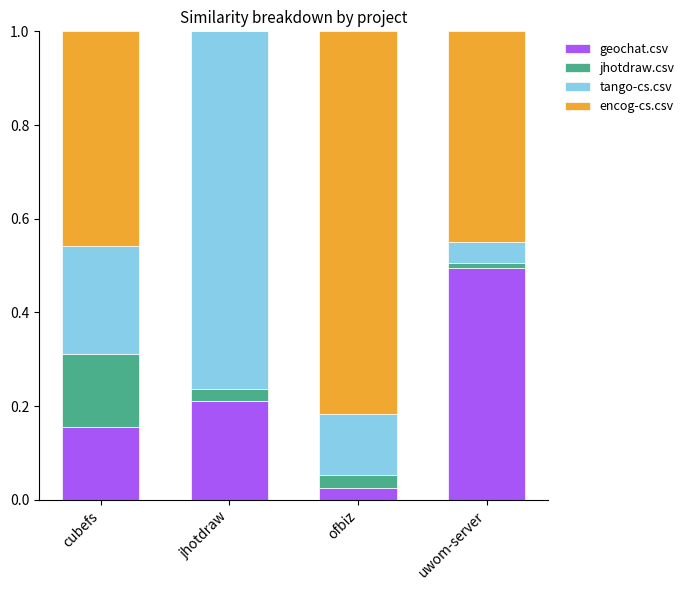

True or false: geochat.csv has a value of 0.0 at cubefs.

False